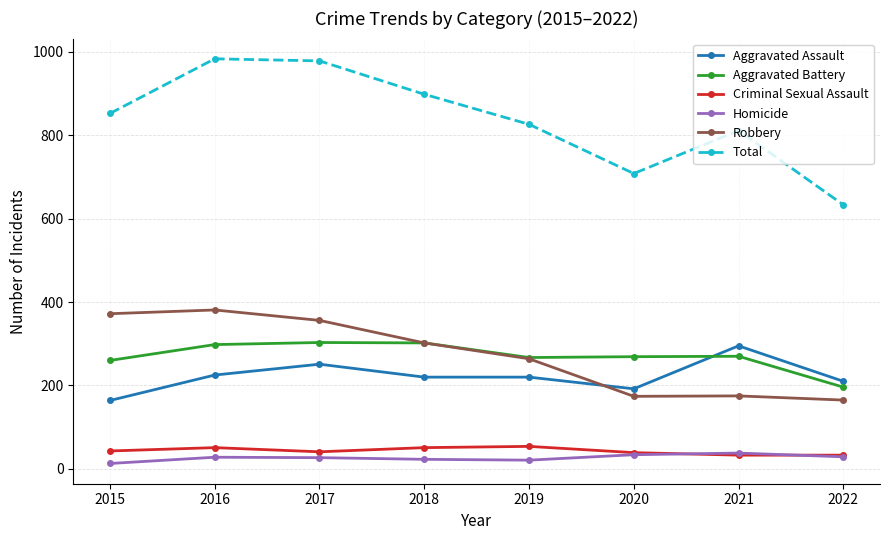

True or false: Criminal Sexual Assault and Aggravated Battery intersect in this chart.

False